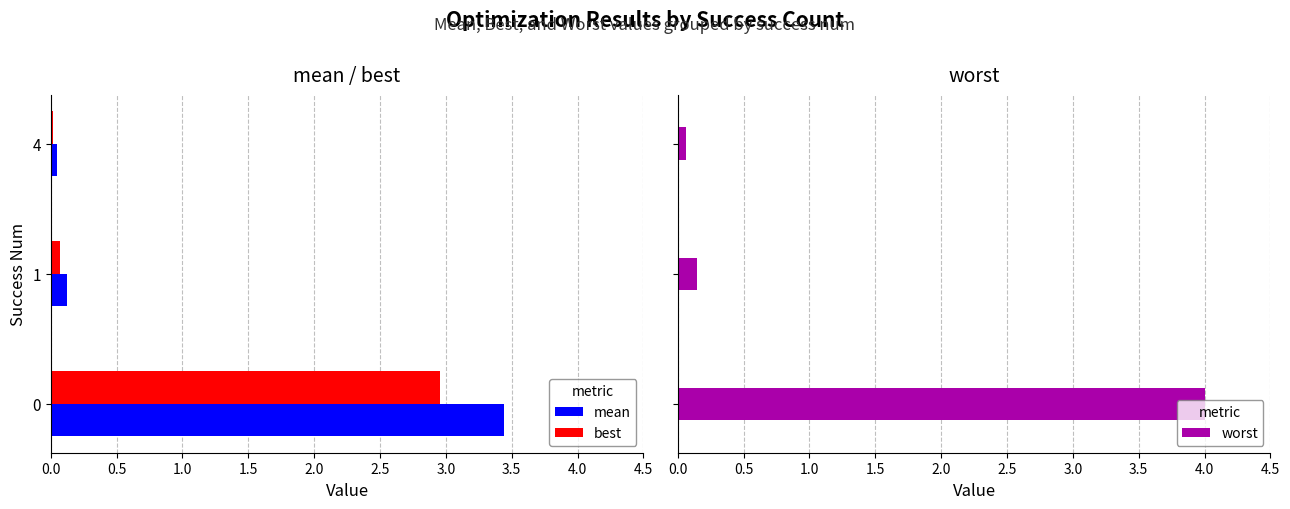

What is the sum of the mean values at 1 and 0?

3.6